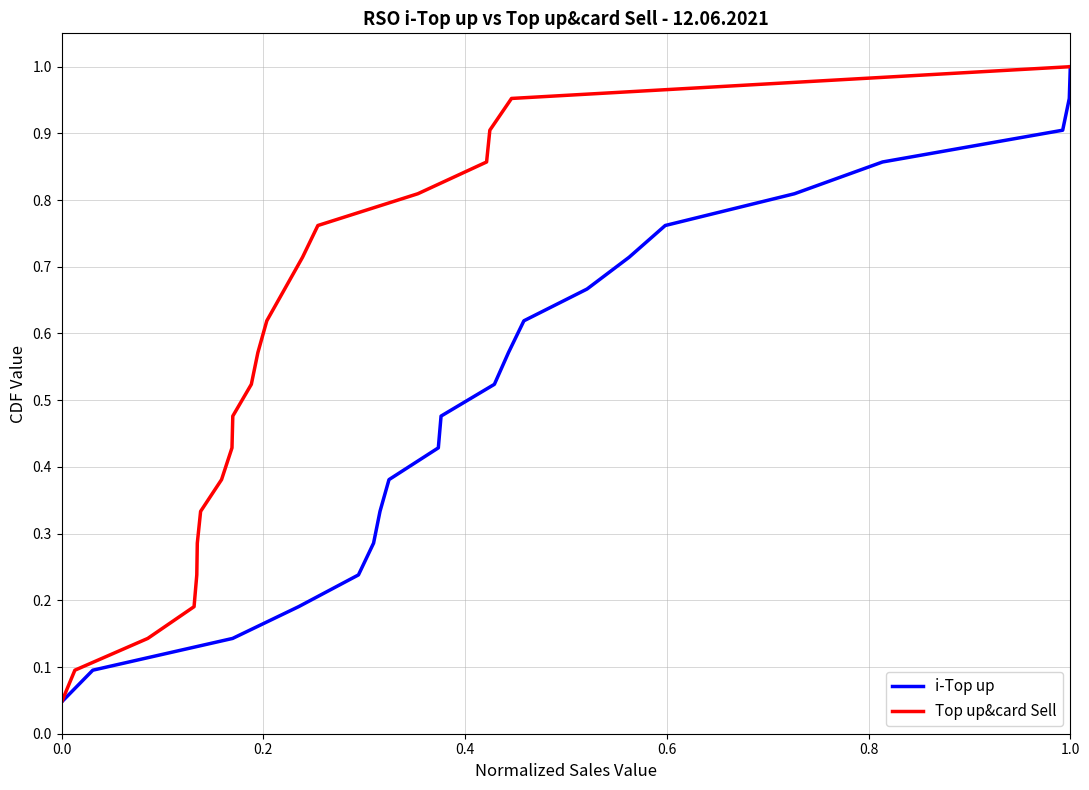

What is the sum of all Top up&card Sell values?

11.0